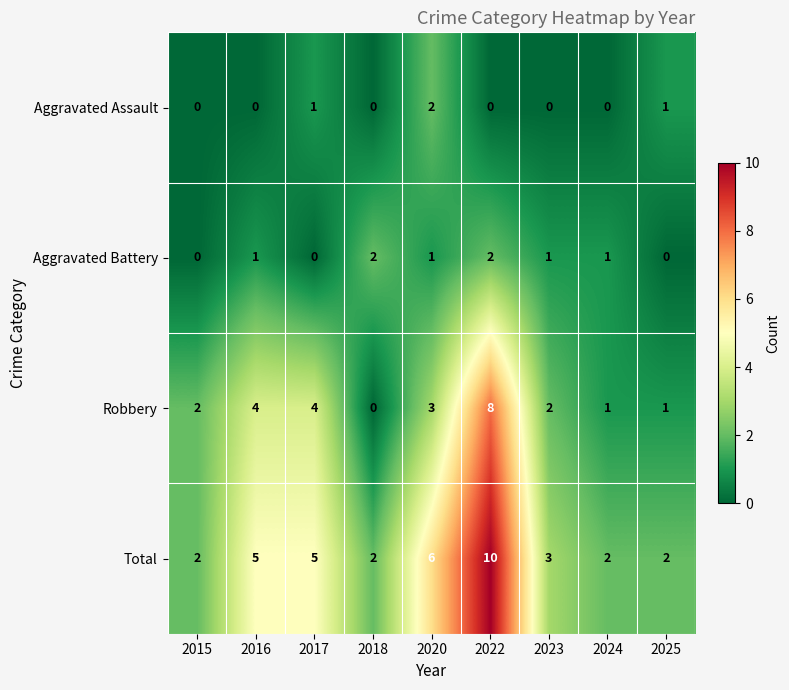

At which category is the sum across all series the highest?

2022